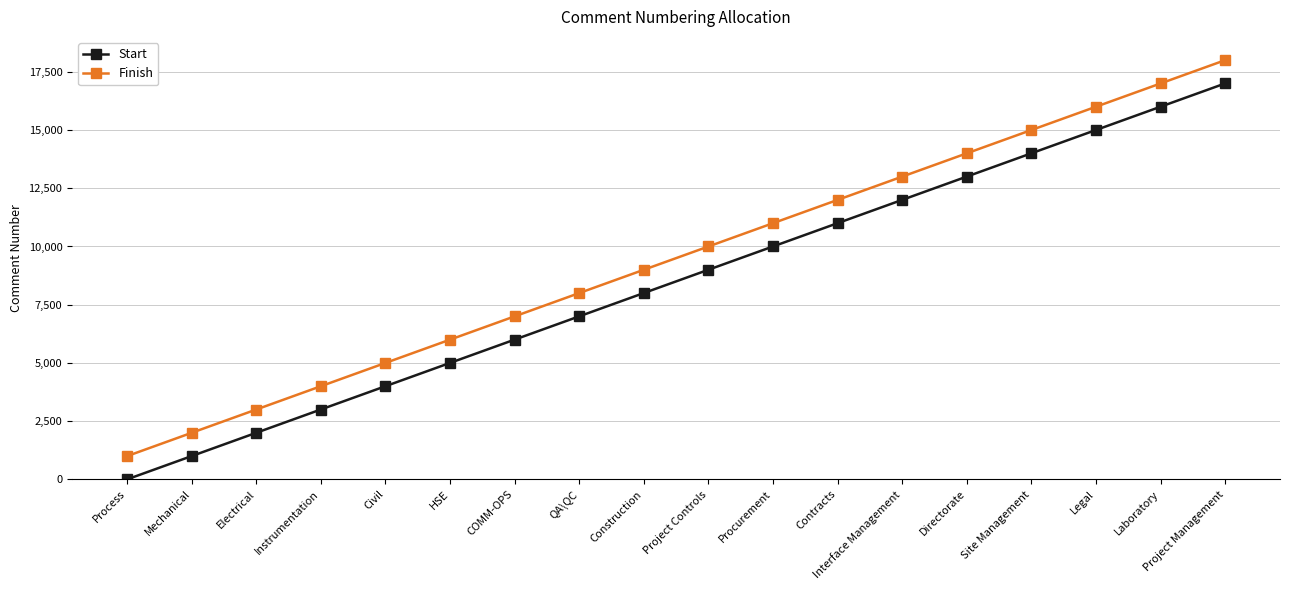

What is the maximum value shown in the chart?

18000